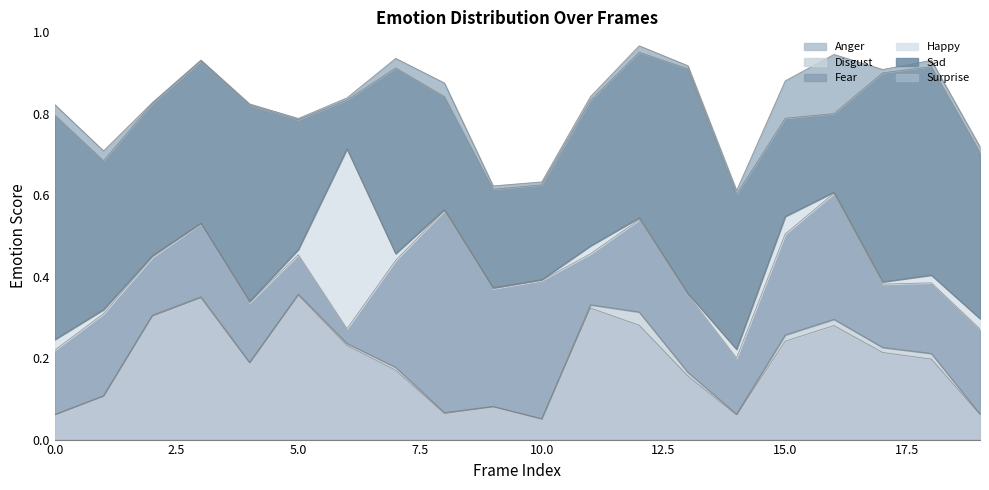

At which label is Anger closest to 0?

10.0